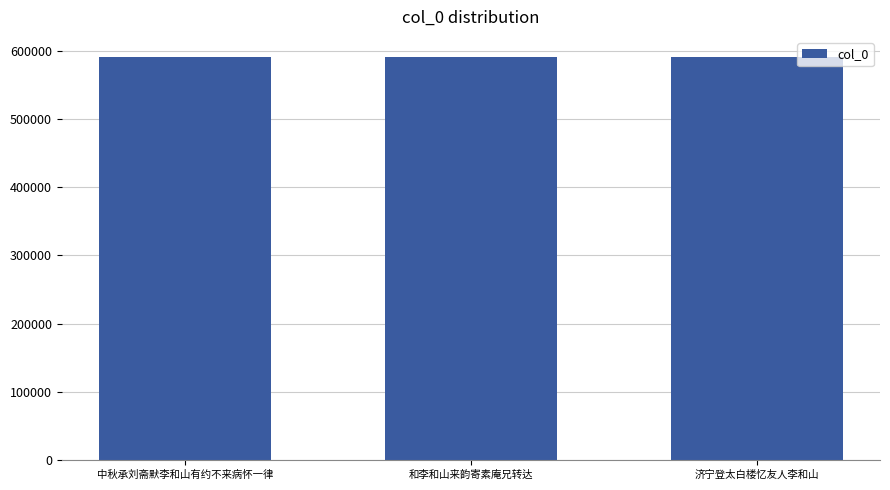

What is the smallest value displayed?

590575